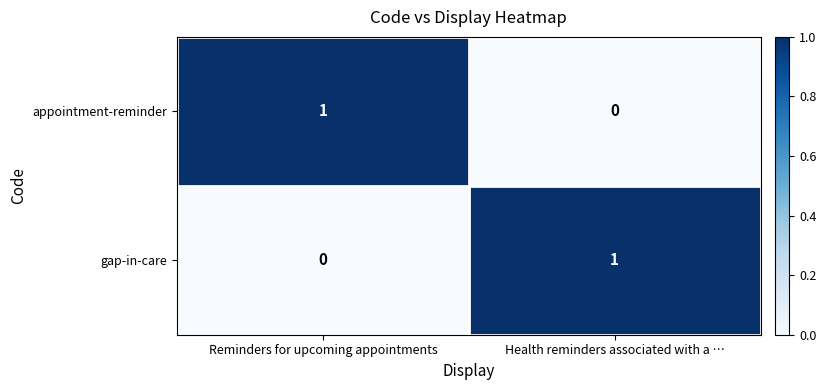

At how many categories does at least one series exceed 0?

2